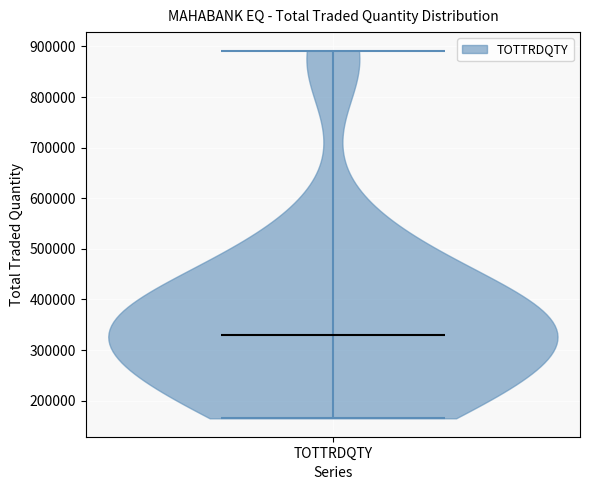

Read this violin plot against the y-axis: where its median line is, and the lowest and highest points the violin reaches. The values are not printed on the chart, so give them approximately, as read against the axis.

median line 330000, lowest point 170000, highest point 890000